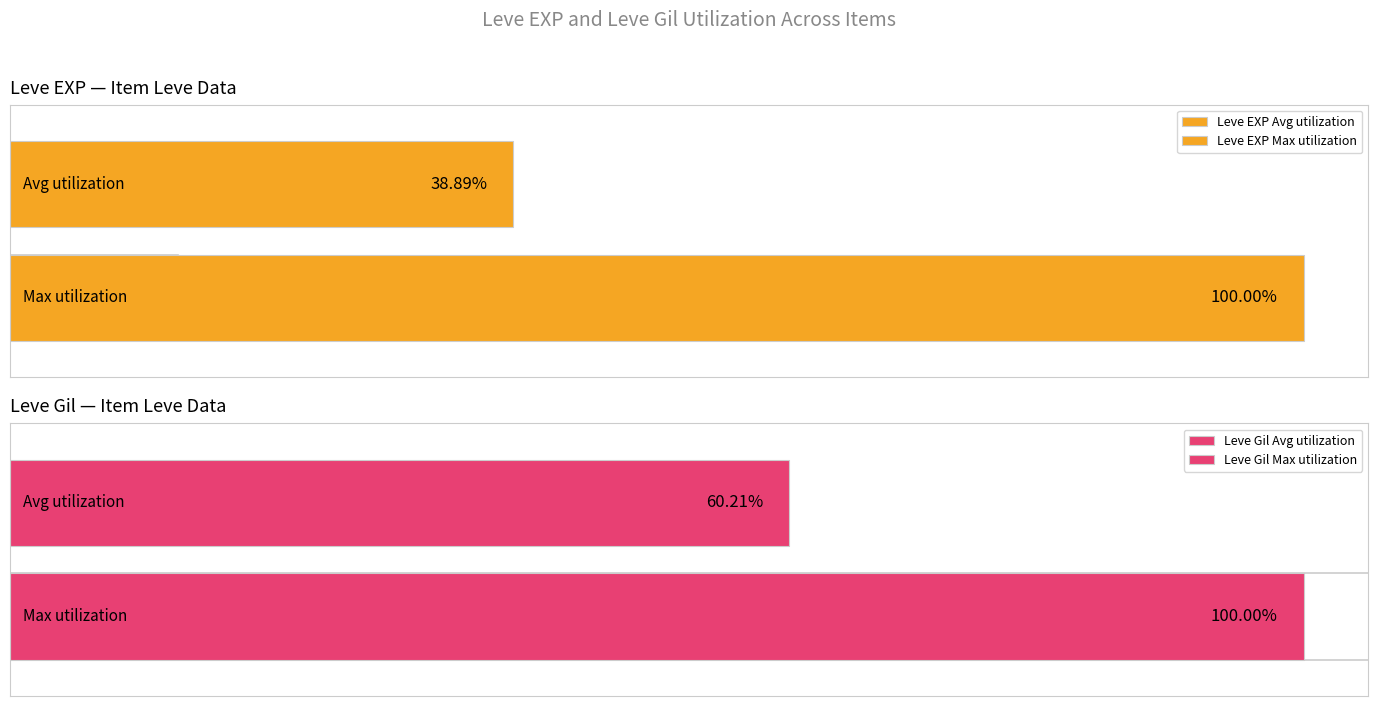

Is it true that Leve EXP equals 1 at Straw Hat?

False